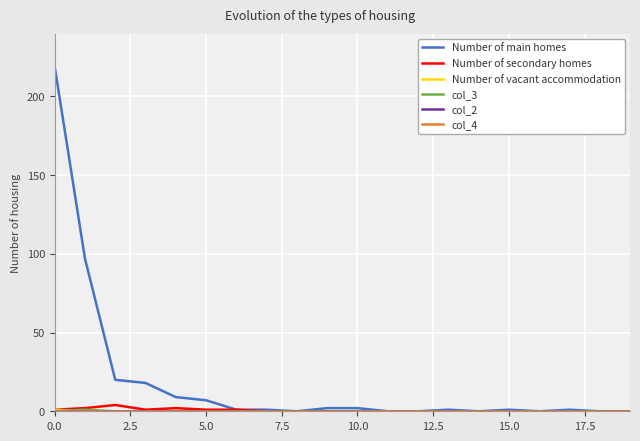

Does the chart have visible grid lines?

Yes